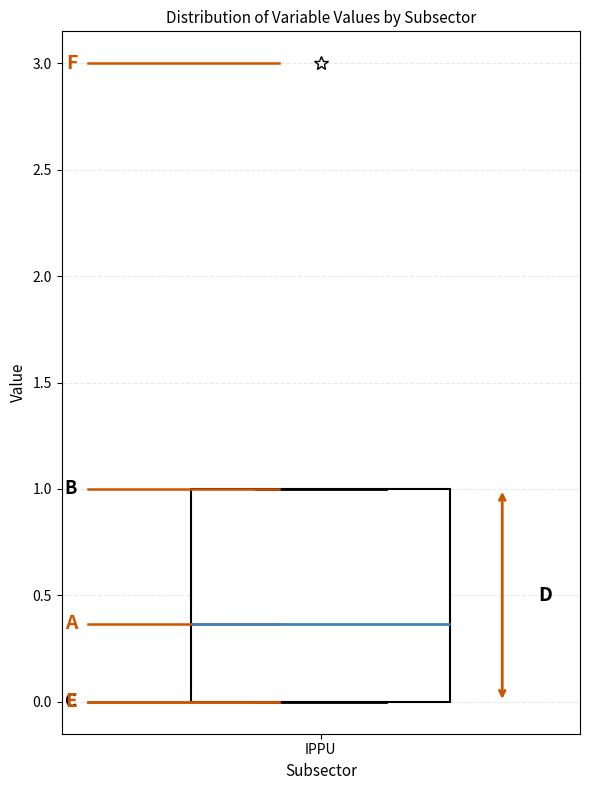

Read this box plot against the y-axis: the position of the median line, the range covered by the box, and the ends of both whiskers. The values are not printed on the chart, so give them approximately, as read against the axis.

median 0.35, box 0.00 to 1.00, whiskers 0.00 to 1.00